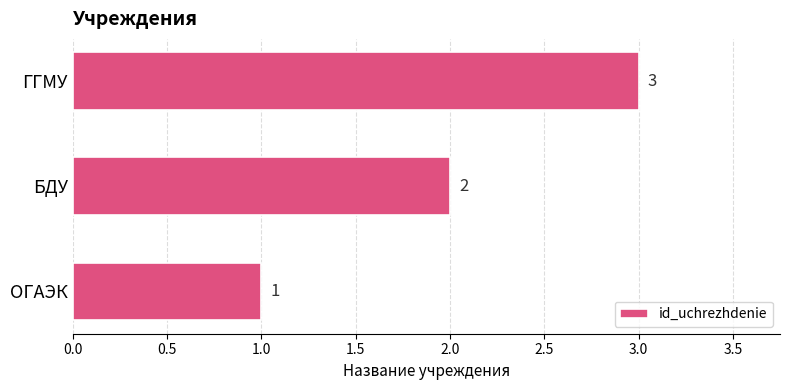

List the labels in order of value, largest first.

ГГМУ, БДУ, ОГАЭК